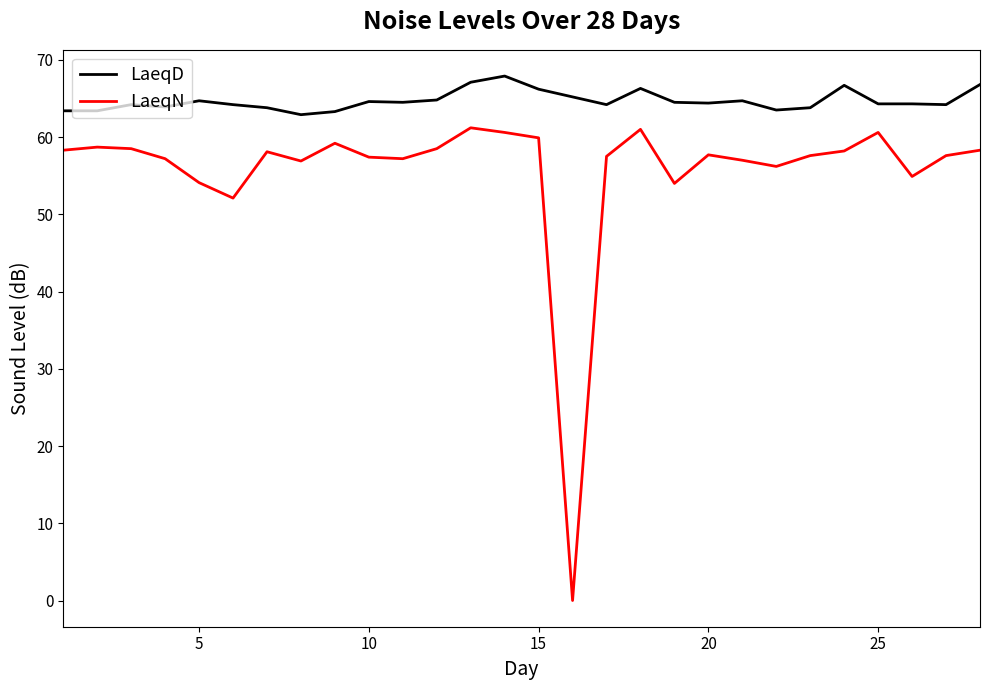

List the series in order of their peak value, highest first.

LaeqD, LaeqN